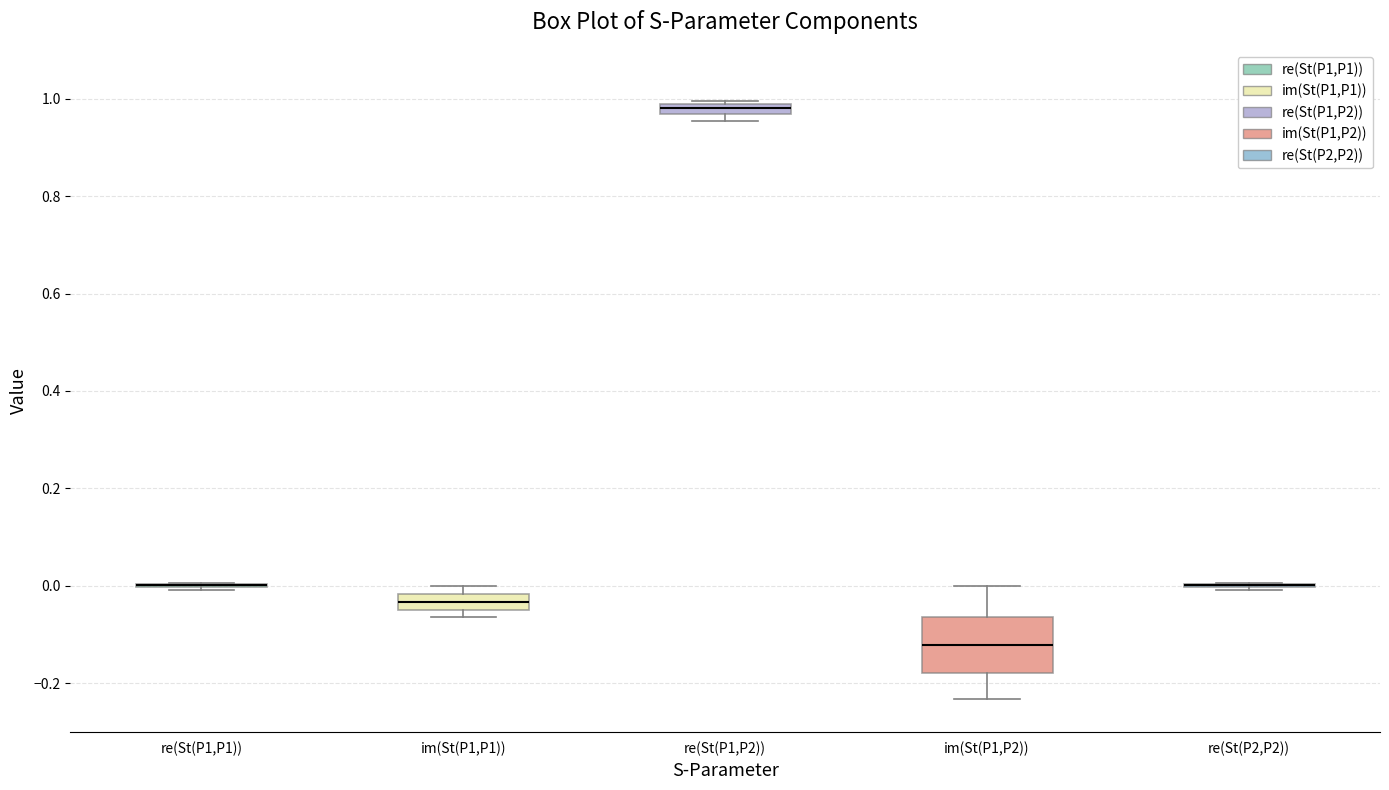

Comparing the boxes themselves (not the whiskers), which one is the tallest?

im(St(P1,P2))